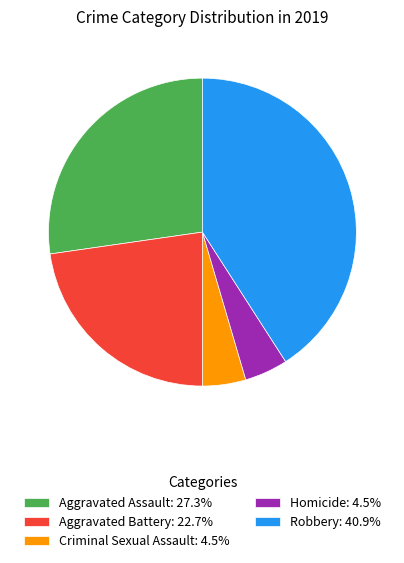

How many segments does this pie chart have?

5